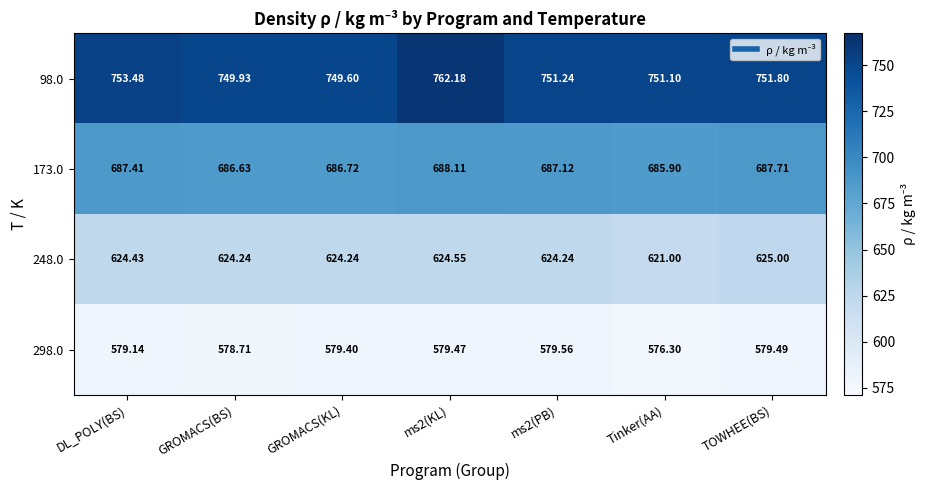

Which series has the largest range (max minus min)?

98.0